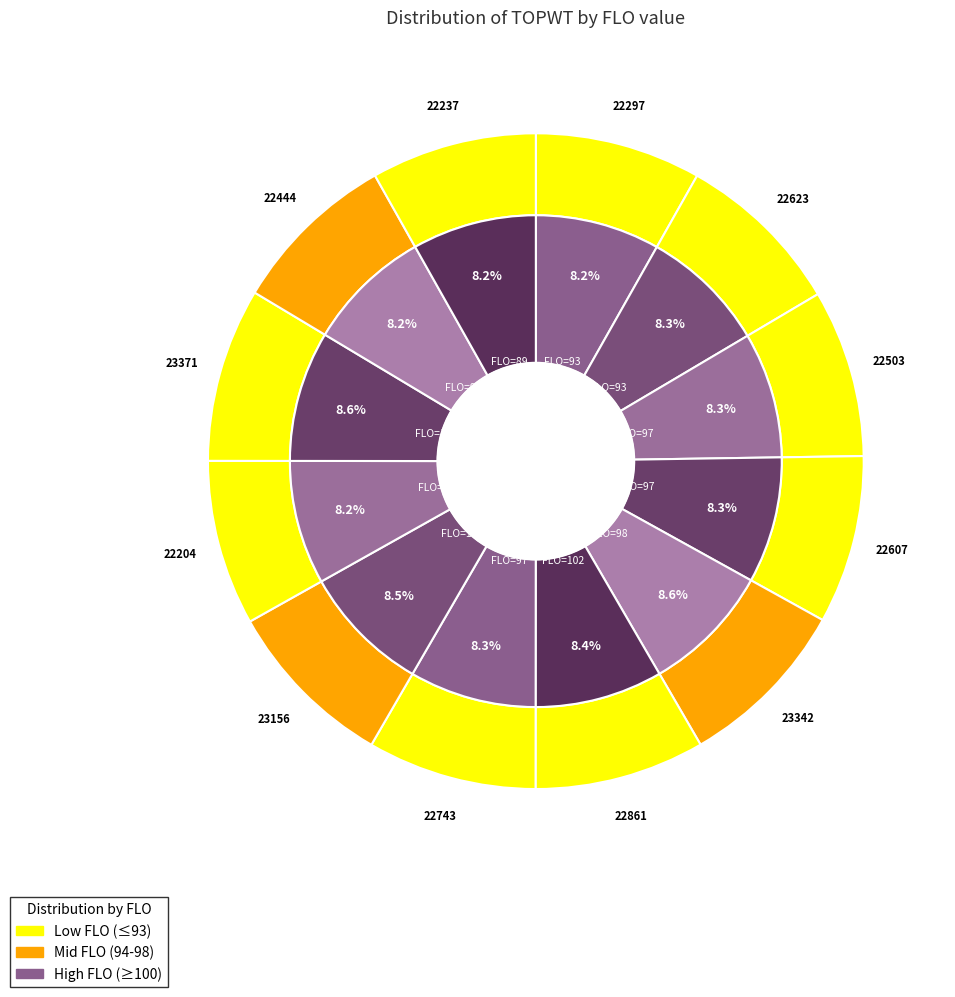

The 94 slice represents 8% of the pie. True or false?

True